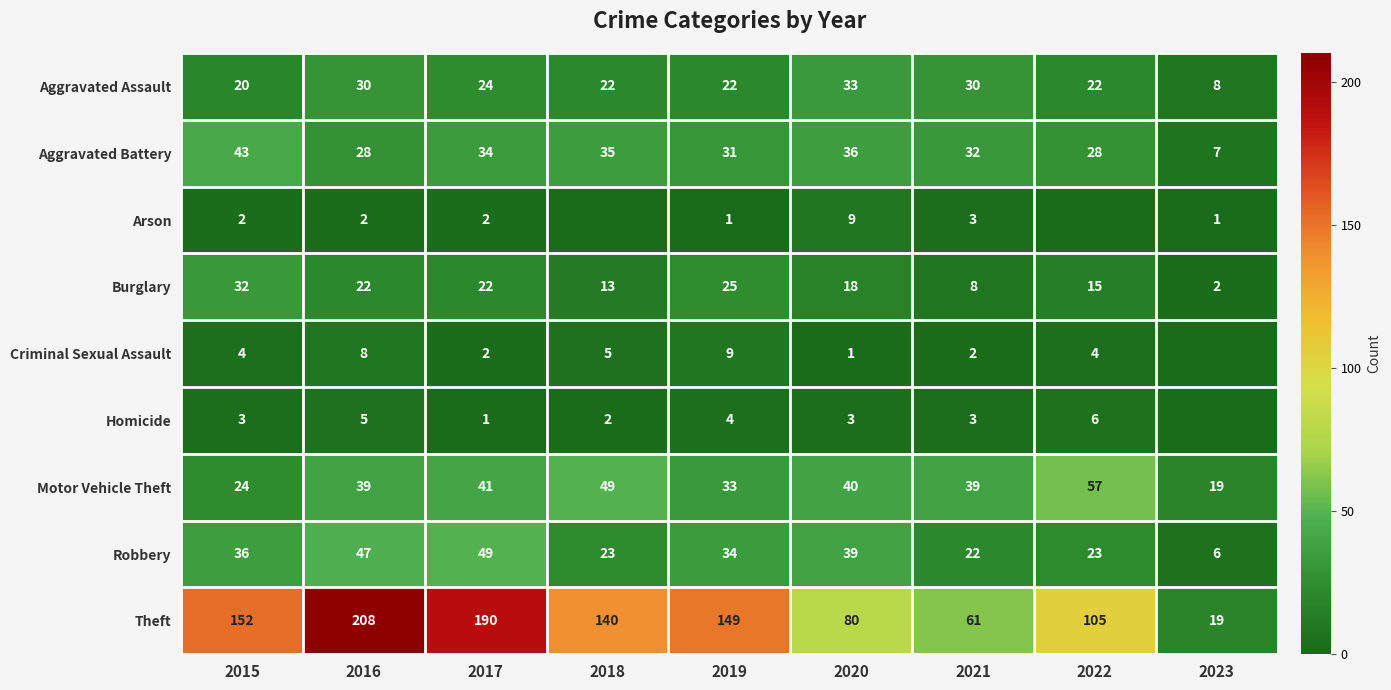

What is the spread (max minus min) of values at 2019?

148